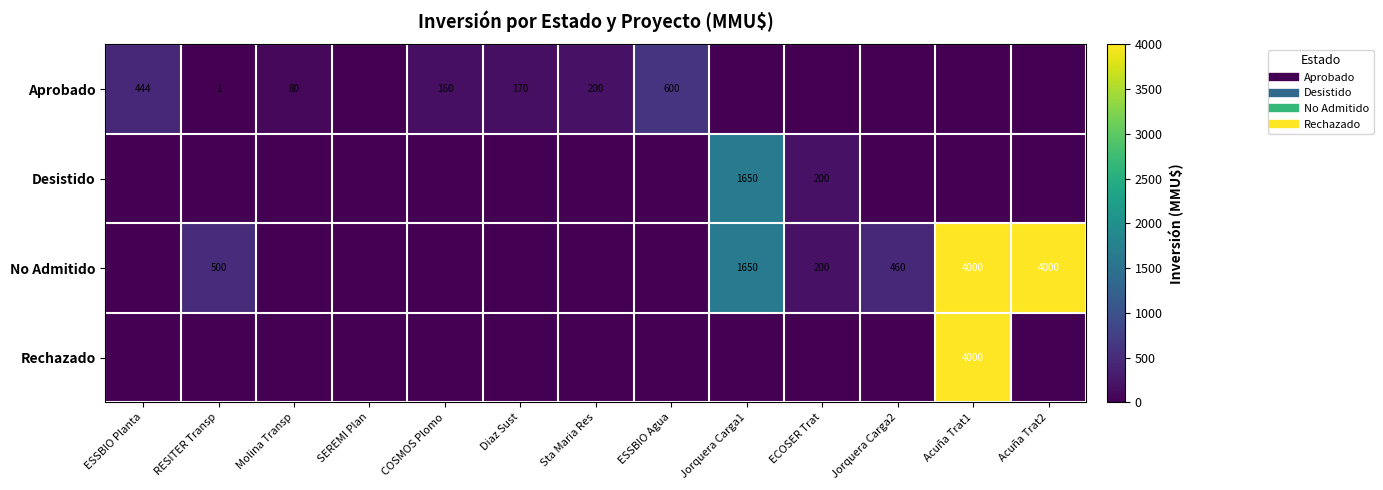

What is the greatest value displayed?

4000